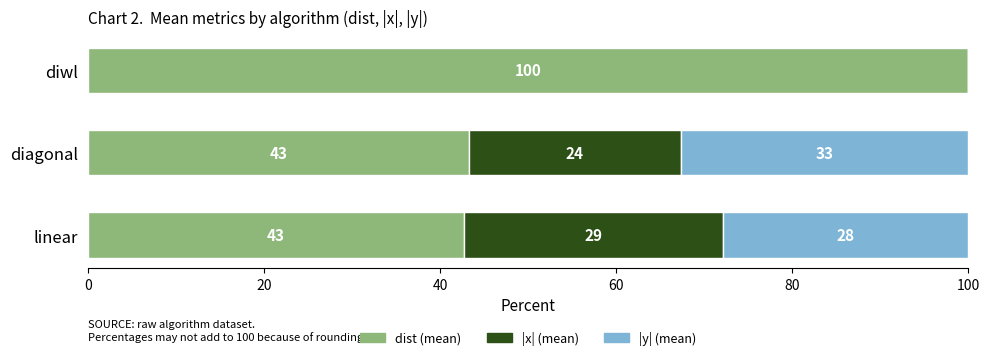

What are all the series names shown in the legend?

dist (mean), |x| (mean), |y| (mean)